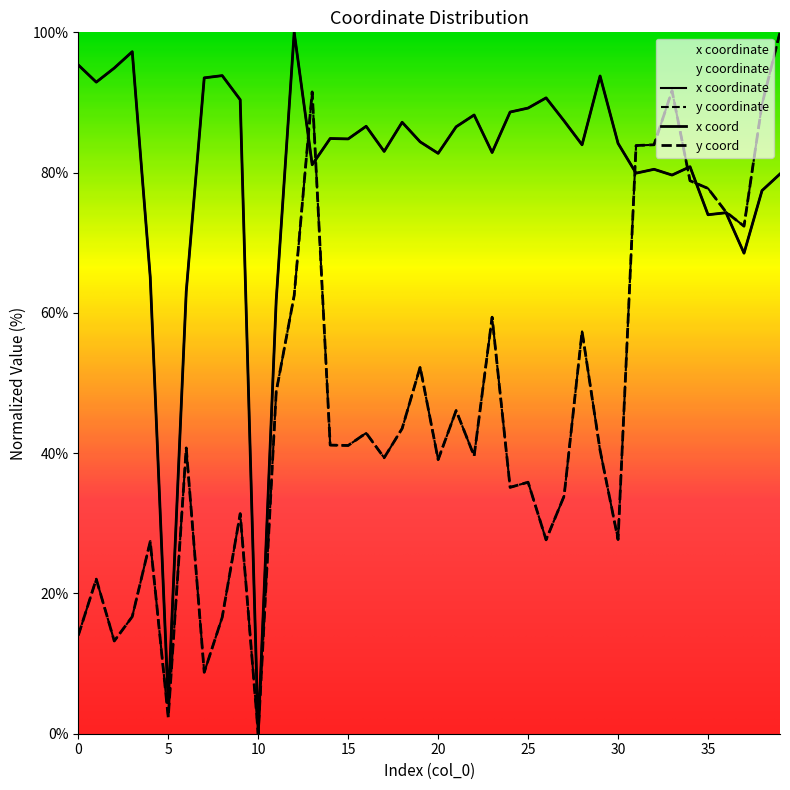

How many categories are shown in the chart?

40